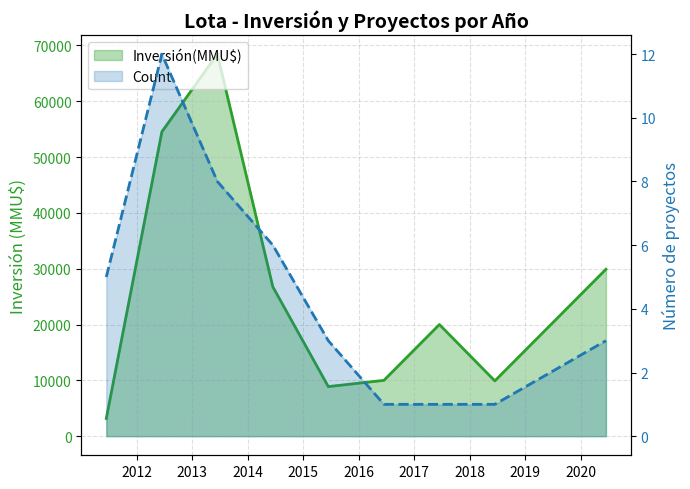

What is the total value across all series at 2017?

20001